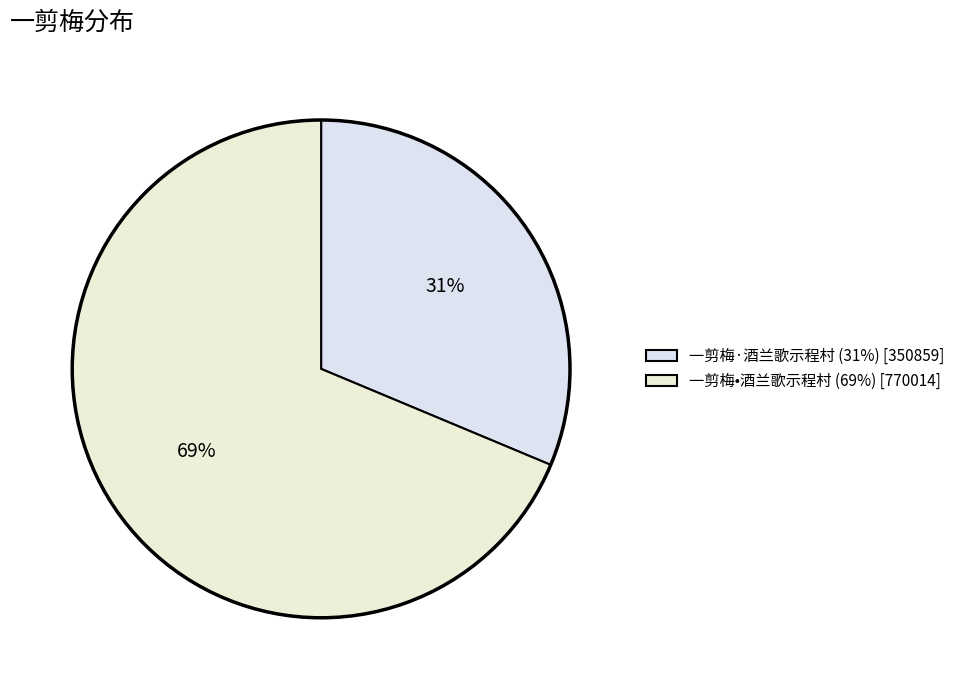

What percentage is the 一剪梅•酒兰歌示程村 slice, to the nearest percent?

69%